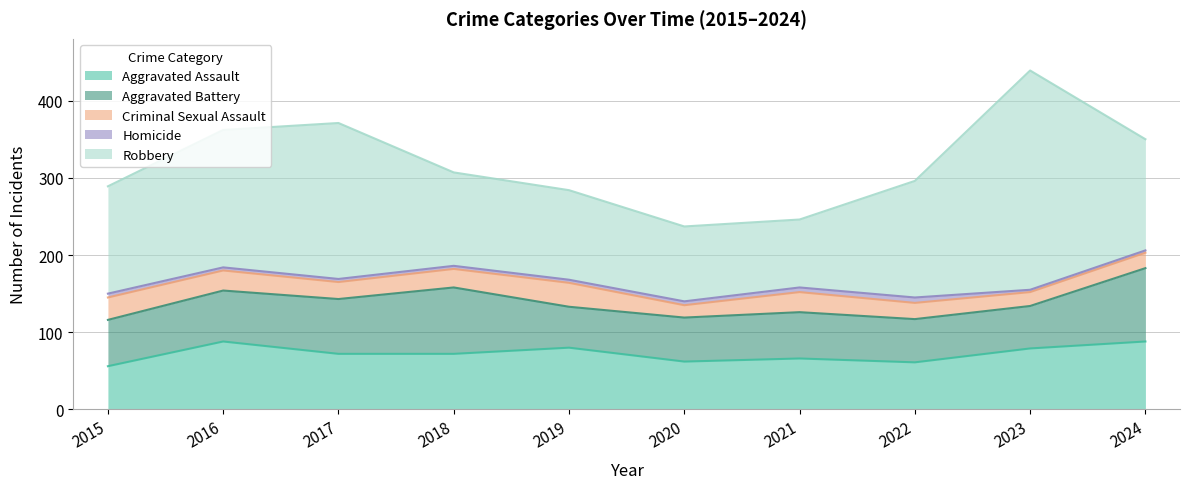

True or false: Homicide has a value of 7 at 2022.

True